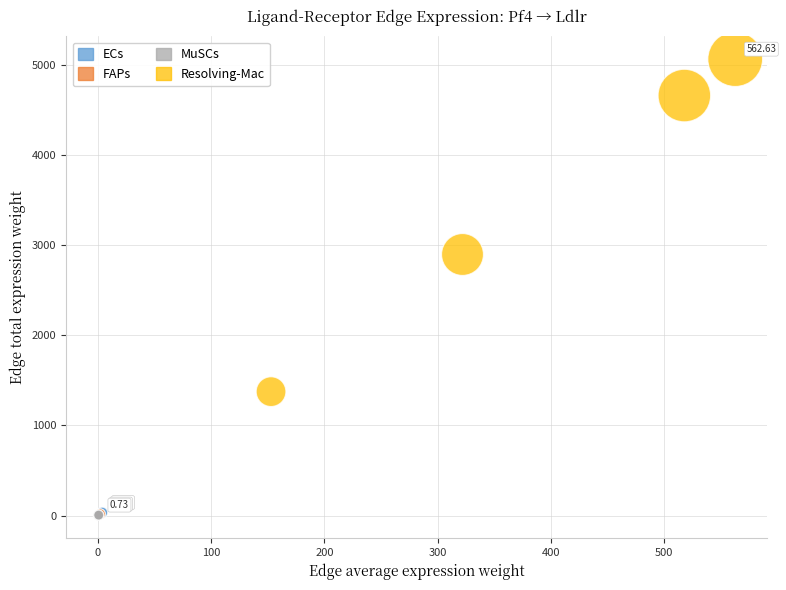

Which series reaches the maximum Y coordinate?

Resolving-Mac